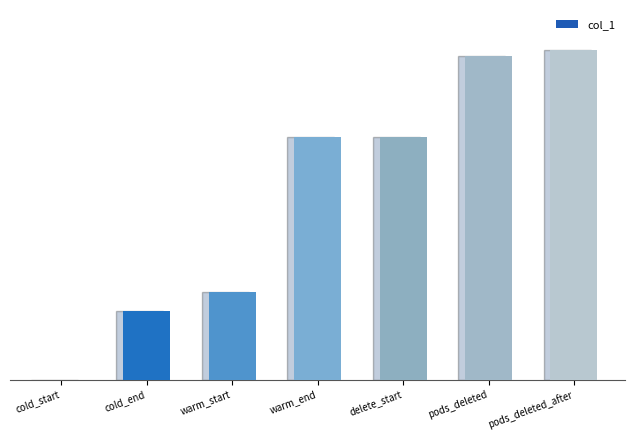

The value at warm_start is 120.4. True or false?

False